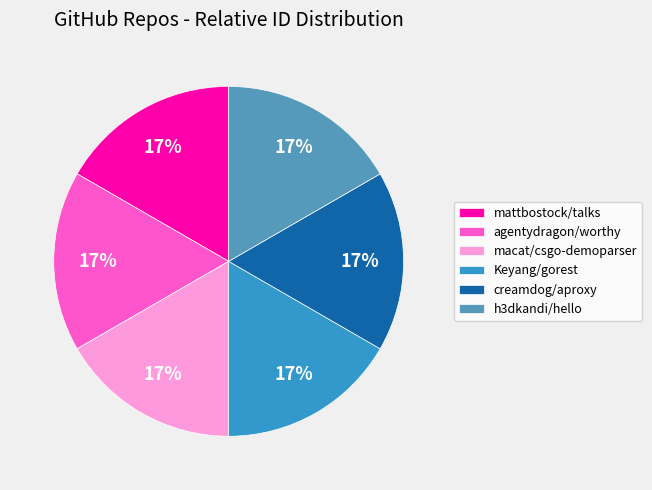

What is the ratio of the value at agentydragon/worthy to the value at mattbostock/talks?

1.0